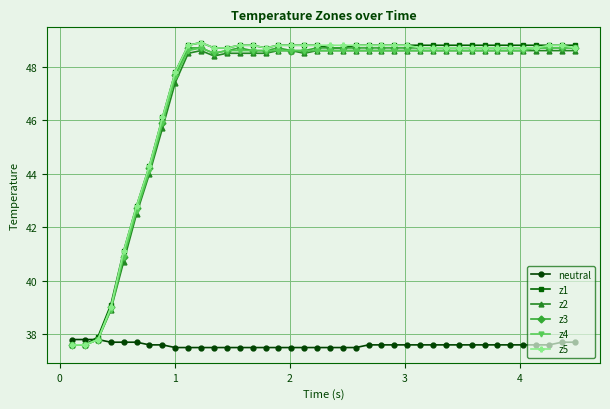

What is the value of the z5 point at the 11th from the left?

48.9